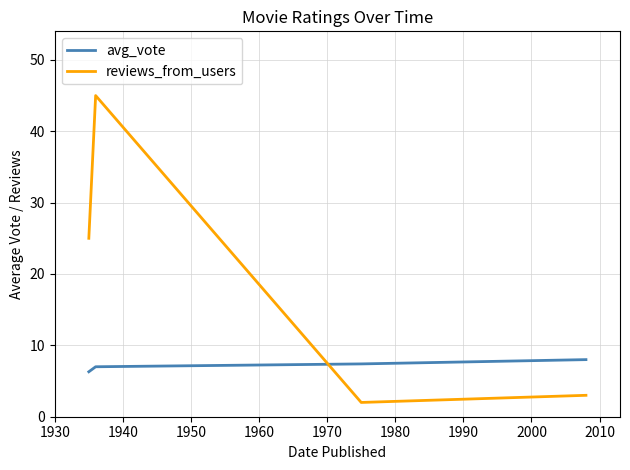

Which series ends up on top after the final intersection of reviews_from_users and avg_vote?

avg_vote